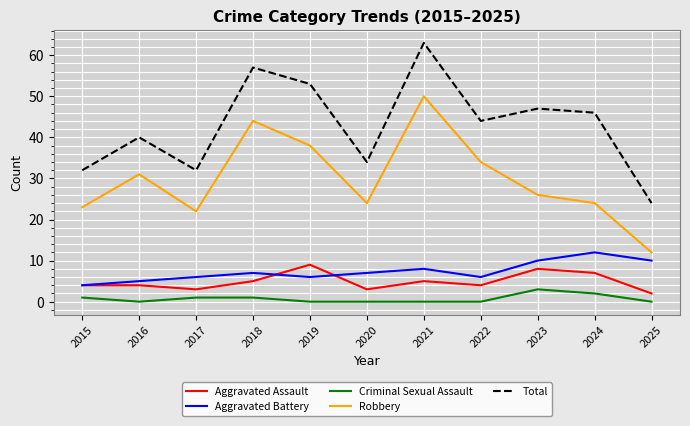

List the series in order of their peak value, highest first.

Total, Robbery, Aggravated Battery, Aggravated Assault, Criminal Sexual Assault